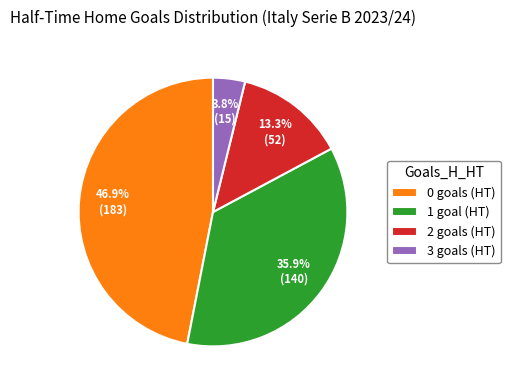

Combined, what portion of the pie is 0 and 2?

60.3%